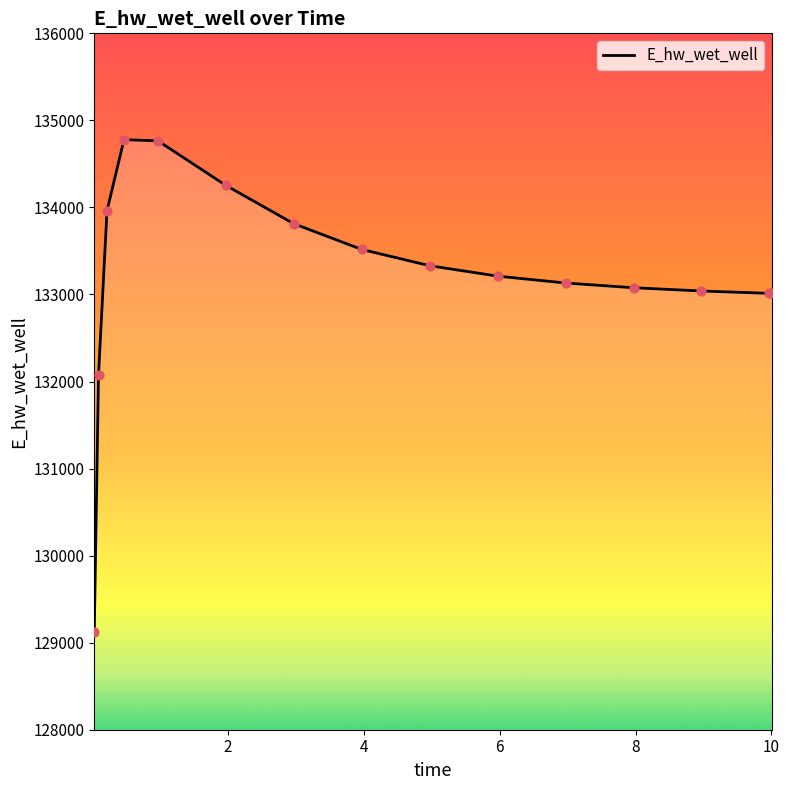

What is the minimum value shown in the chart?

129126.4